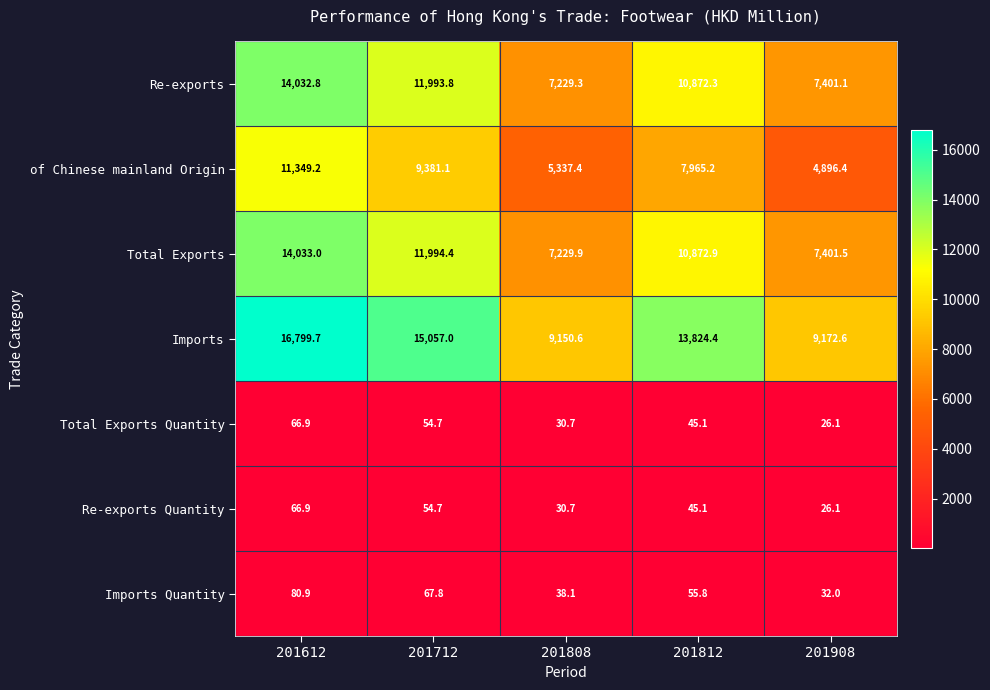

Where is Imports nearest to the value 12975?

201812